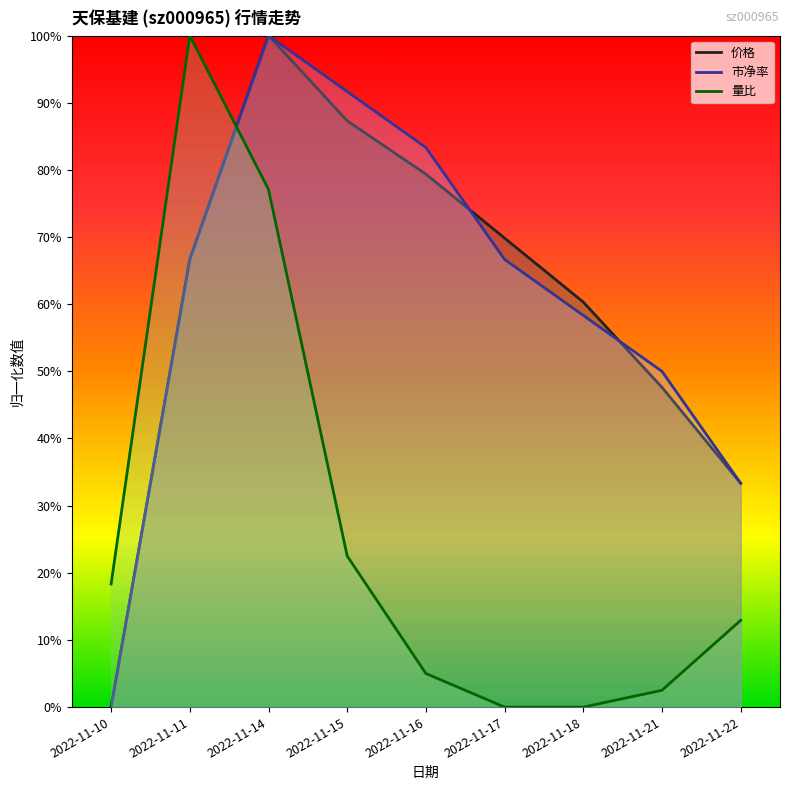

The value of 量比 at 2022-11-22 is 0.0. True or false?

False